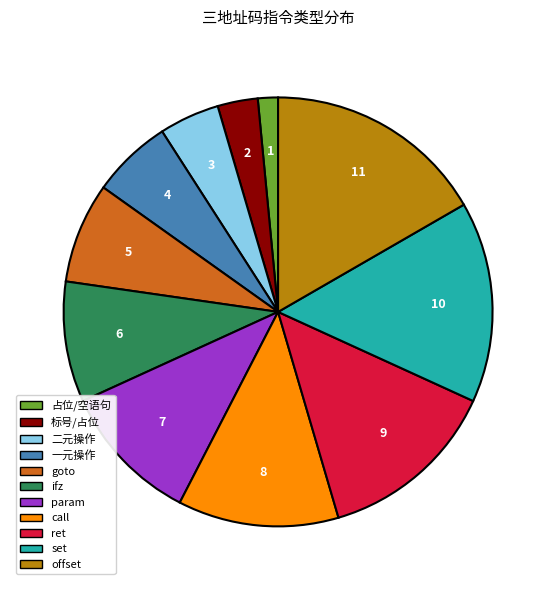

Is it true that param is 1% of the pie?

False